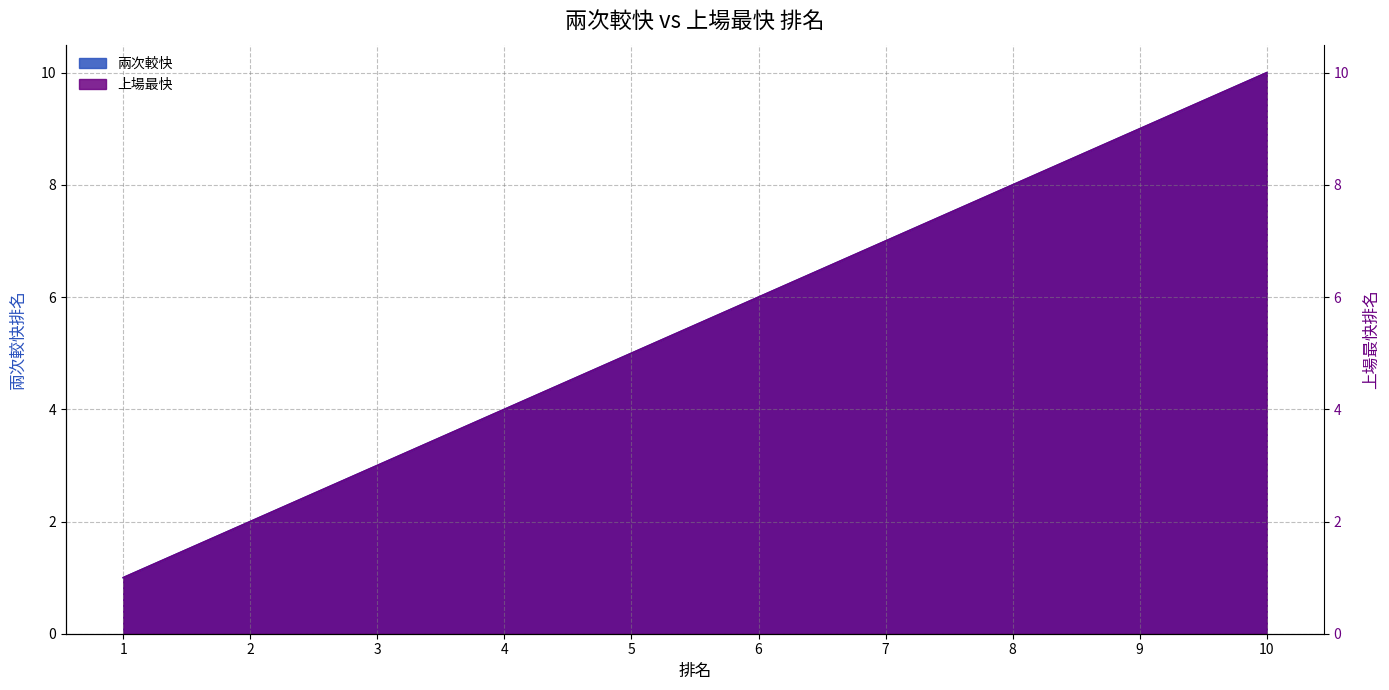

How many lines are shown in the chart?

2